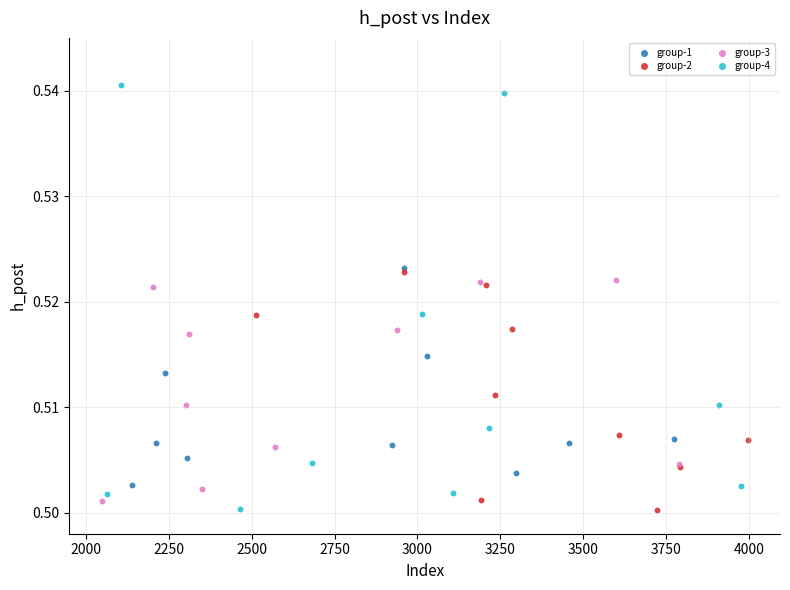

Which series has the largest Y range (max minus min)?

group-4